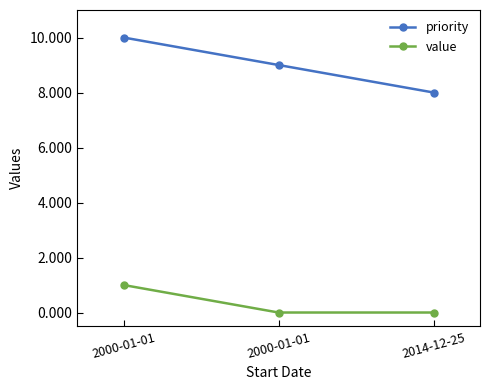

How many lines are shown in the chart?

2